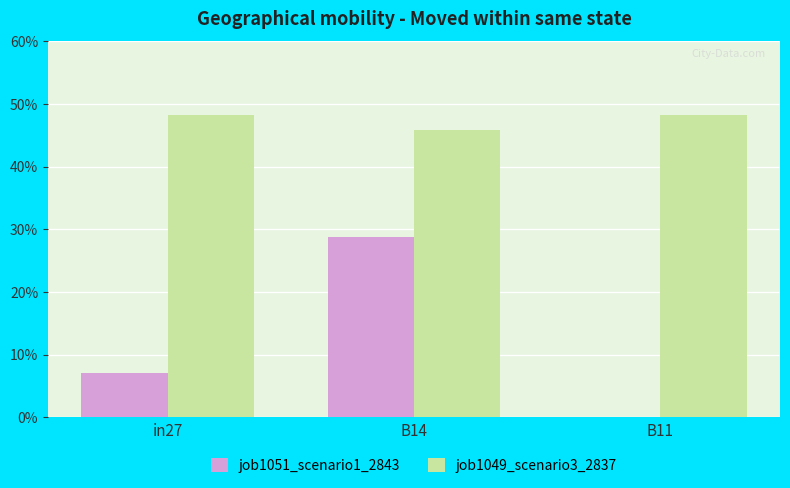

Between B11 and in27, which is larger?

in27